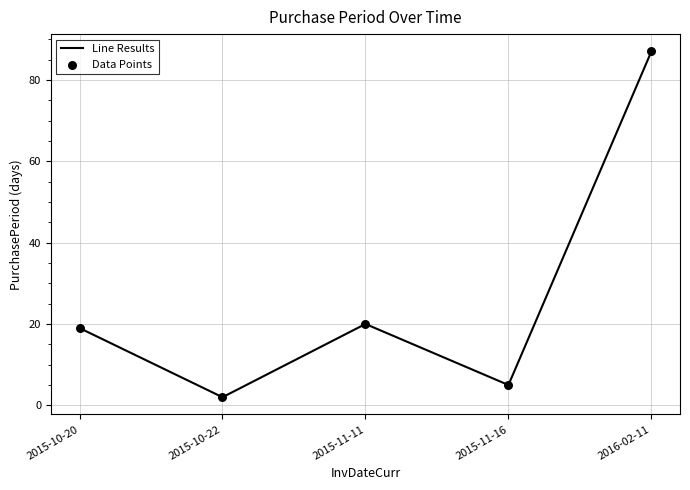

What is the ratio of the value at 2016-02-11 to the value at 2015-10-22?

43.5